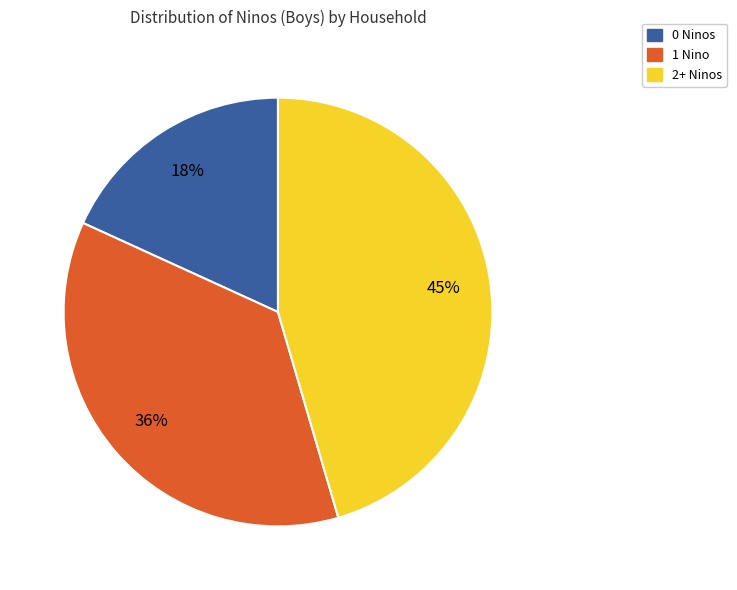

Which has a higher value, 1 Nino or 2+ Ninos?

2+ Ninos